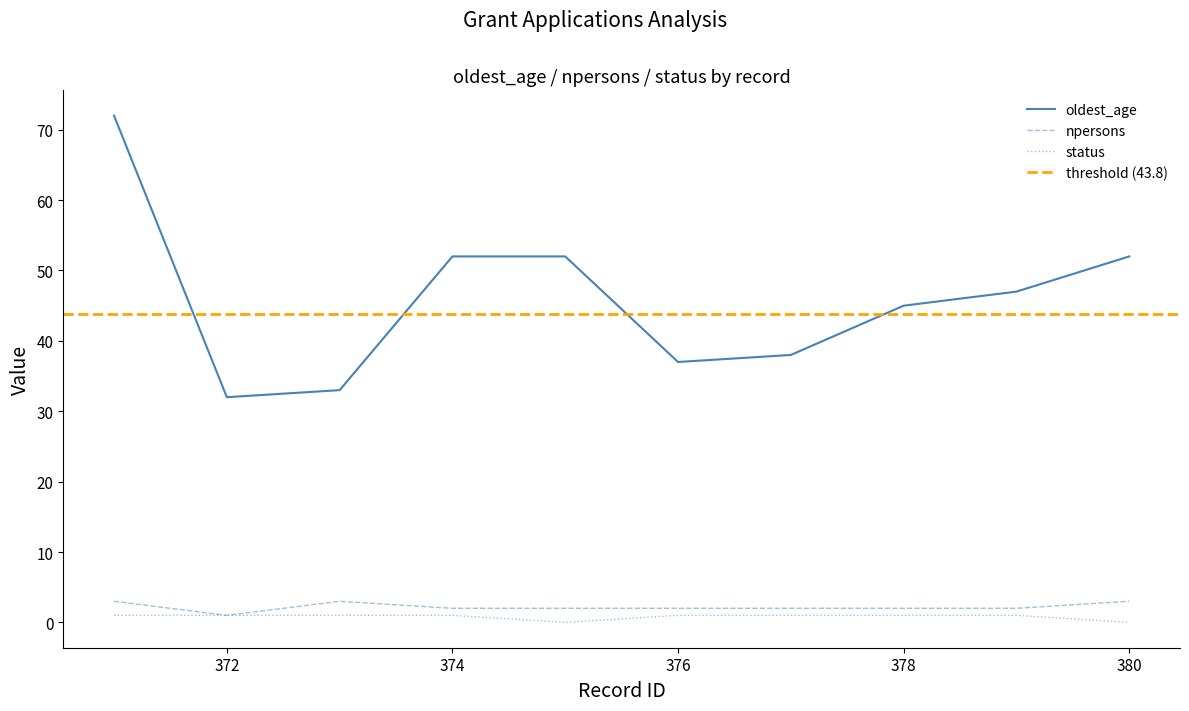

Where does the npersons series first go above 2?

371